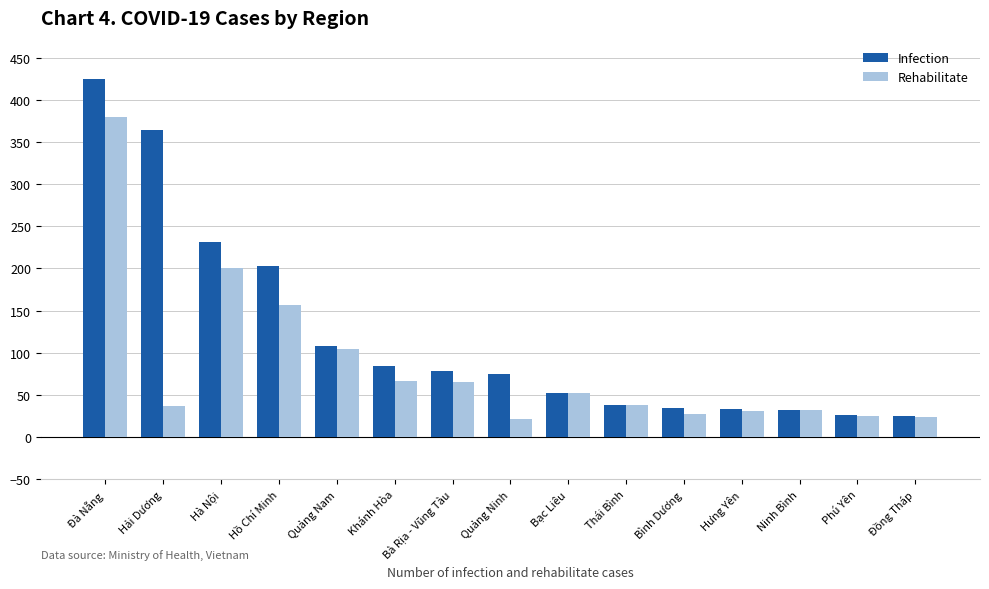

Rank the series by their maximum value, from highest to lowest.

Infection, Rehabilitate